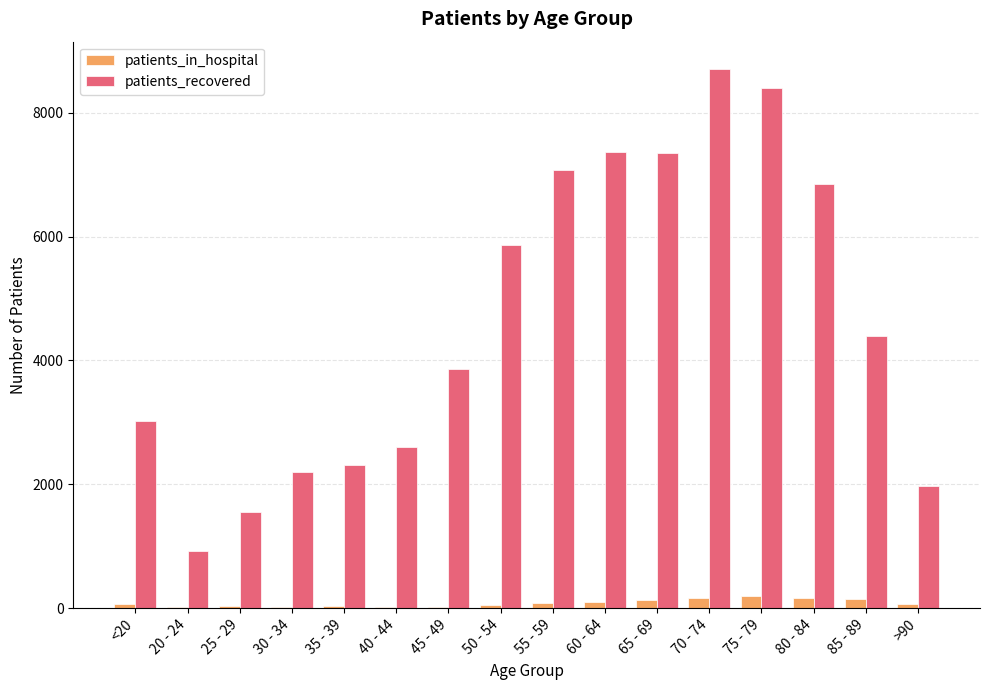

At which label does patients_recovered first exceed 4396?

50 - 54